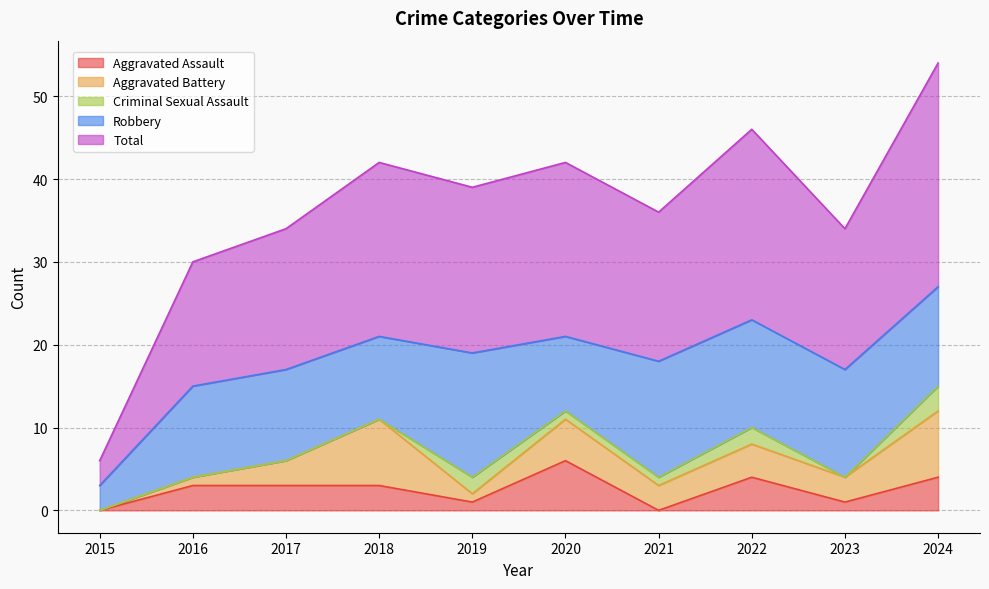

Reading left to right, transcribe all the data shown in this chart.

Aggravated Assault: 0	3	3	3	1	6	0	4	1	4
Aggravated Battery: 0	1	3	8	1	5	3	4	3	8
Criminal Sexual Assault: 0	0	0	0	2	1	1	2	0	3
Robbery: 3	11	11	10	15	9	14	13	13	12
Total: 3	15	17	21	20	21	18	23	17	27